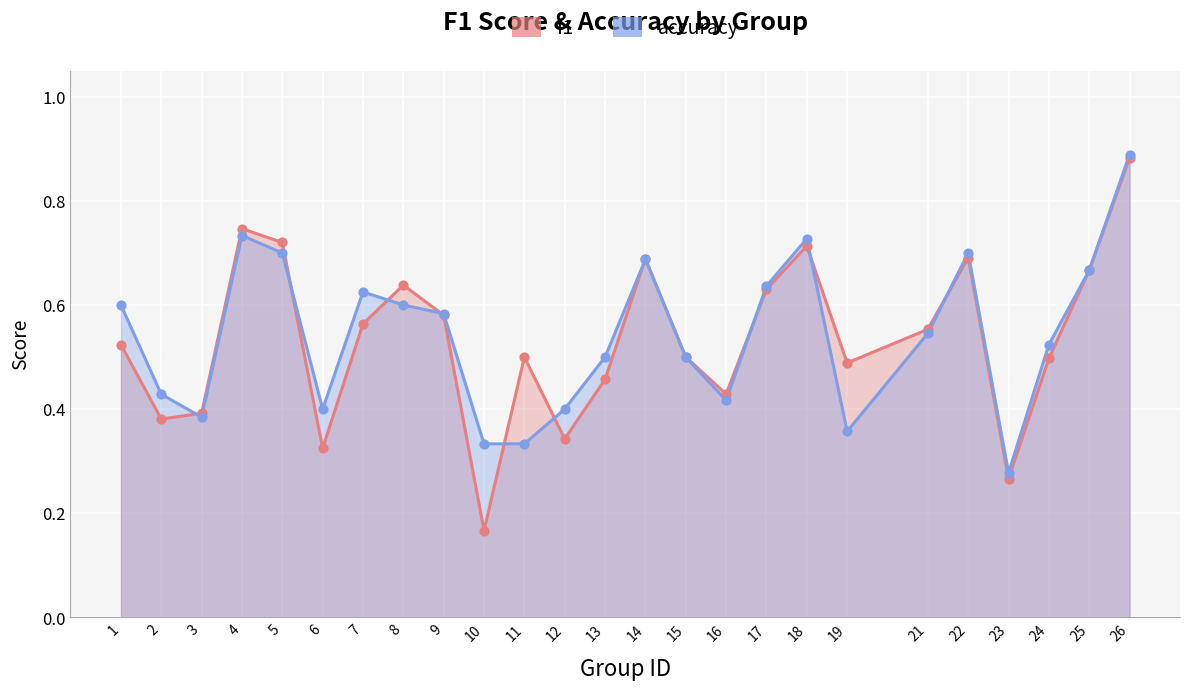

At how many categories does at least one series exceed 0?

25